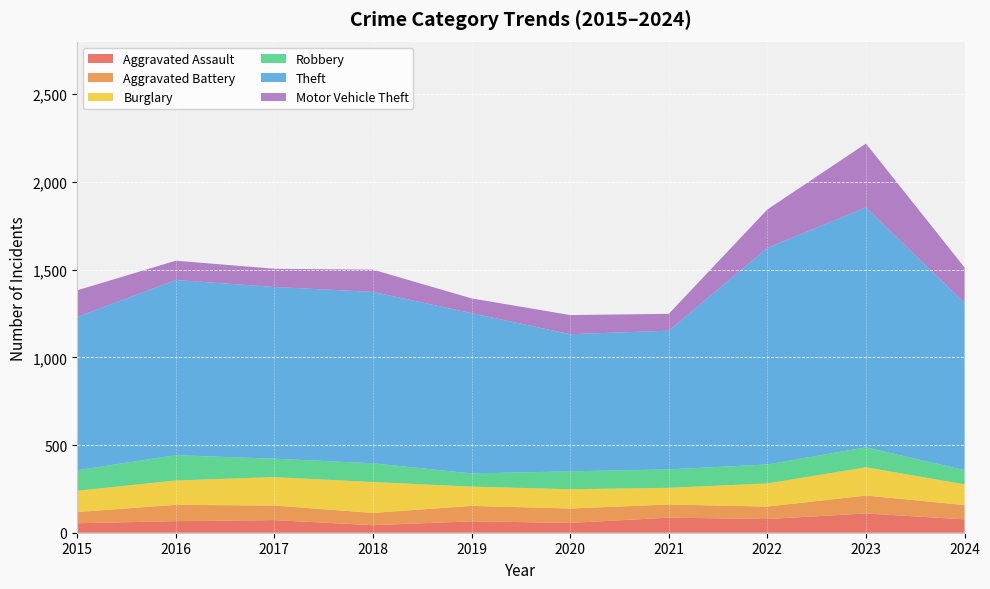

Reading right to left, what are all the values shown in this chart?

Aggravated Assault: 76	110	78	86	56	65	43	72	66	54
Aggravated Battery: 82	102	71	75	82	88	70	83	93	64
Burglary: 118	161	132	95	110	110	176	162	139	121
Robbery: 81	114	108	105	102	75	107	105	144	117
Theft: 953	1368	1235	791	782	914	977	979	999	874
Motor Vehicle Theft: 202	364	219	96	109	84	127	104	110	152